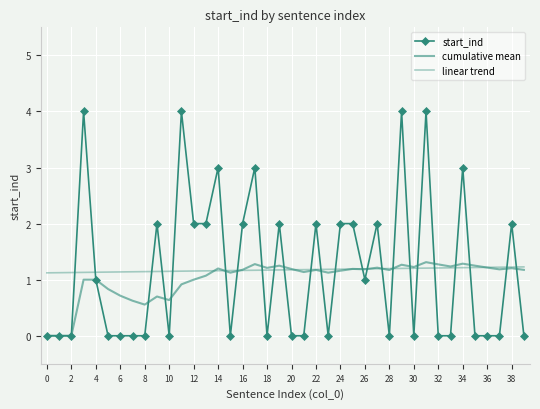

Which series has the widest spread of values?

start_ind